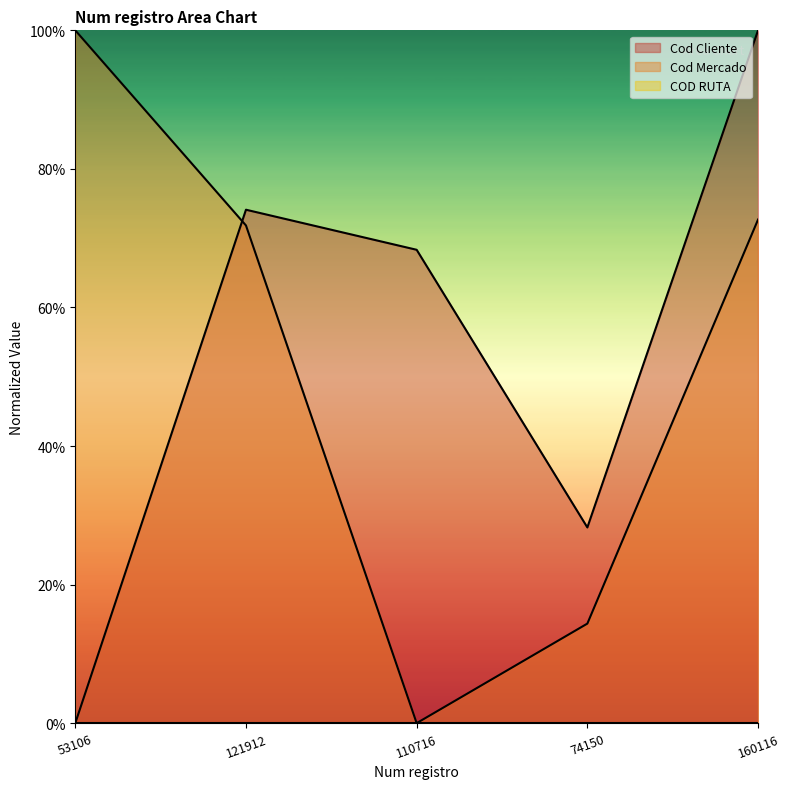

The value of Cod Mercado at 121912 is 1.1. True or false?

False